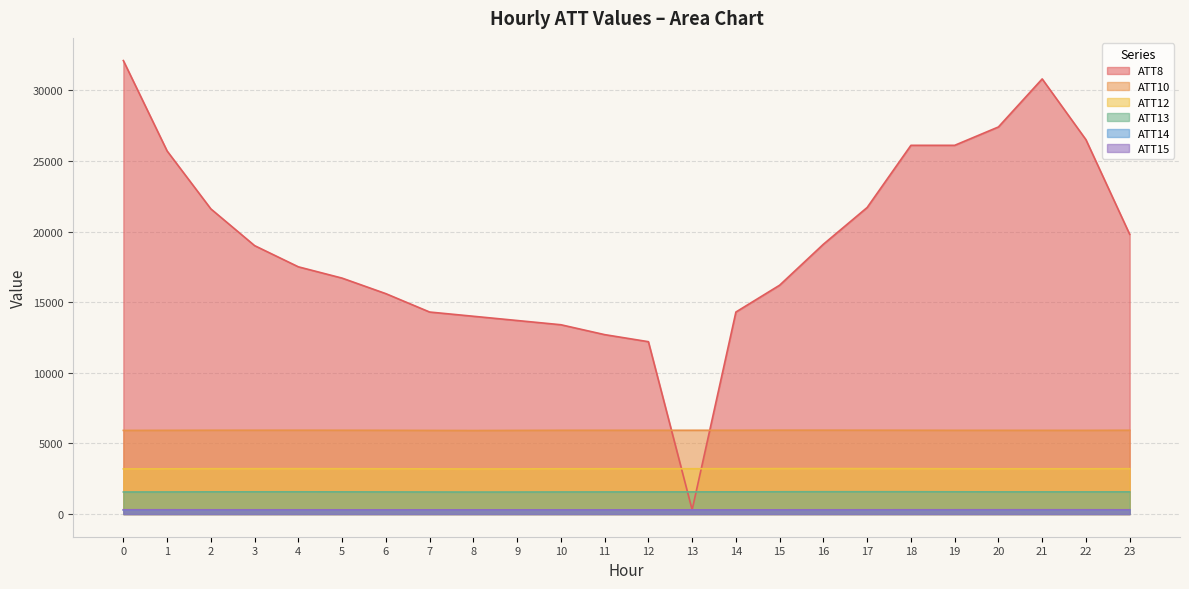

Rank the categories by ATT8 value from lowest to highest.

13, 12, 11, 10, 9, 8, 7, 14, 6, 15, 5, 4, 3, 16, 23, 2, 17, 1, 18, 19, 22, 20, 21, 0